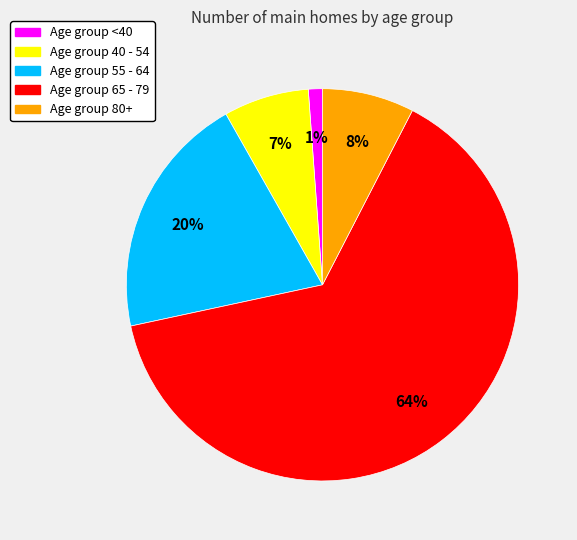

How many slices are in this pie chart?

5